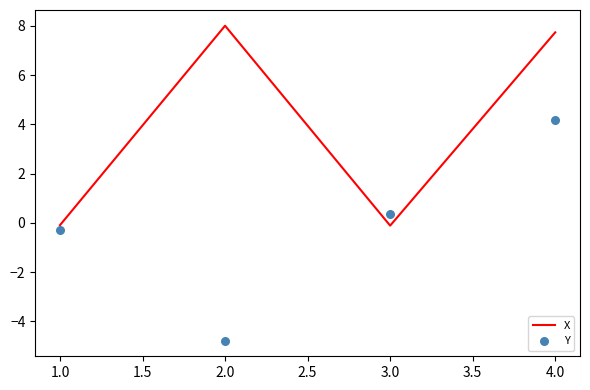

The X series shows -0.1 at 1.0. True or false?

True